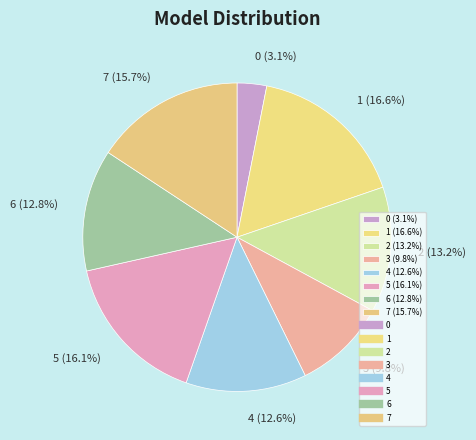

Is the sum of 4 and 5 greater than half?

No